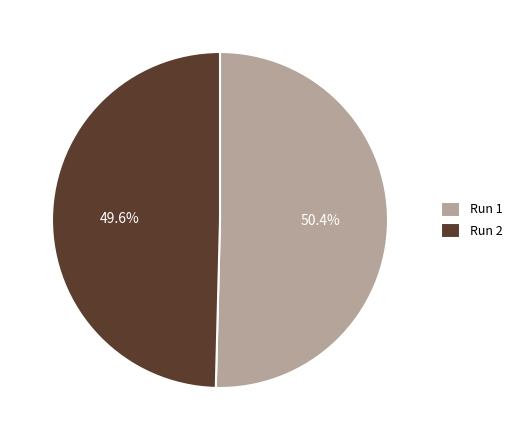

Which category accounts for the majority?

Run 1